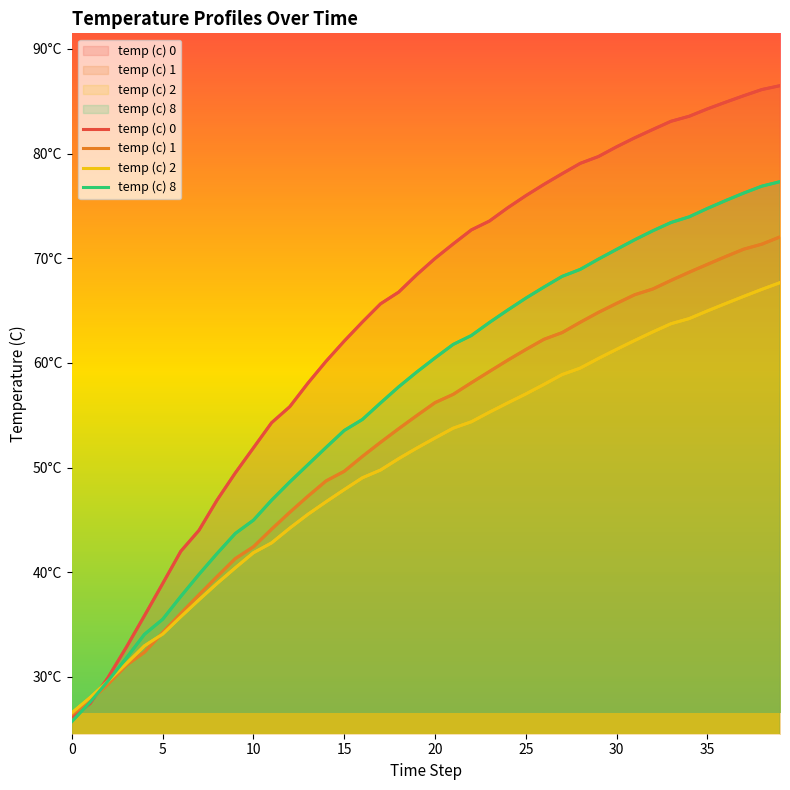

True or false: temp (c) 8 has a value of 14.1 at 17.

False